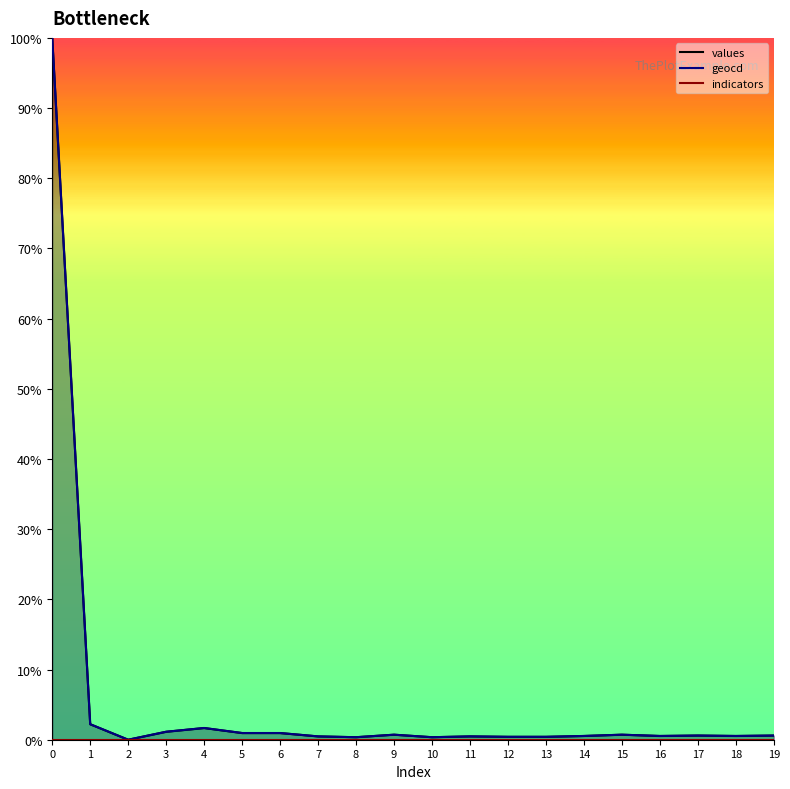

True or false: geocd and values cross at least once.

False